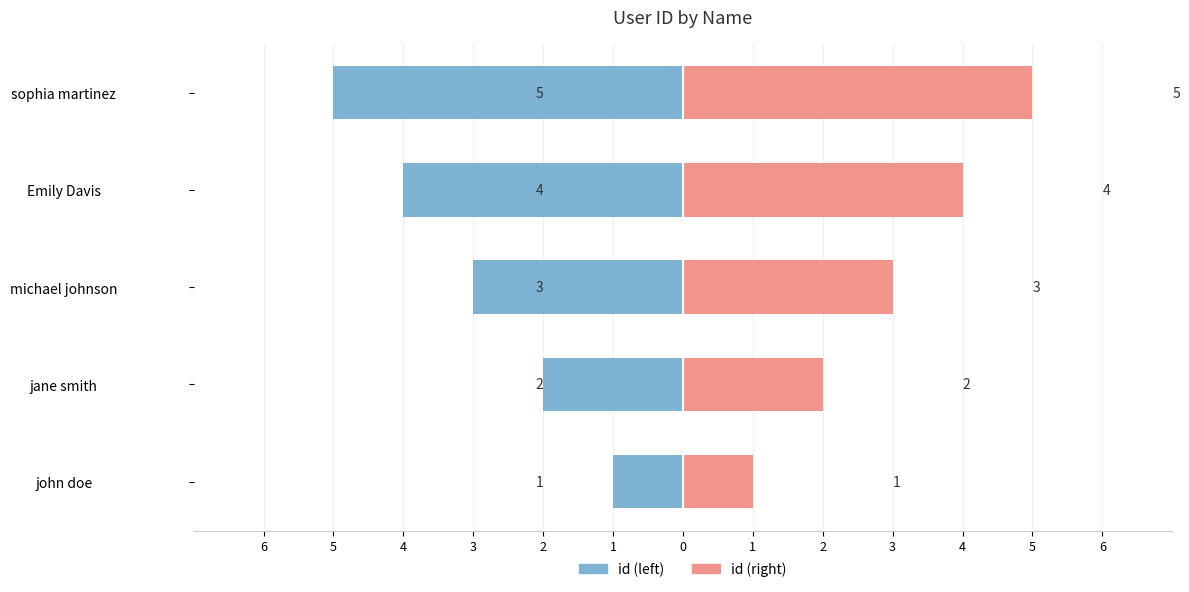

What is the highest value of the id (right) series?

5